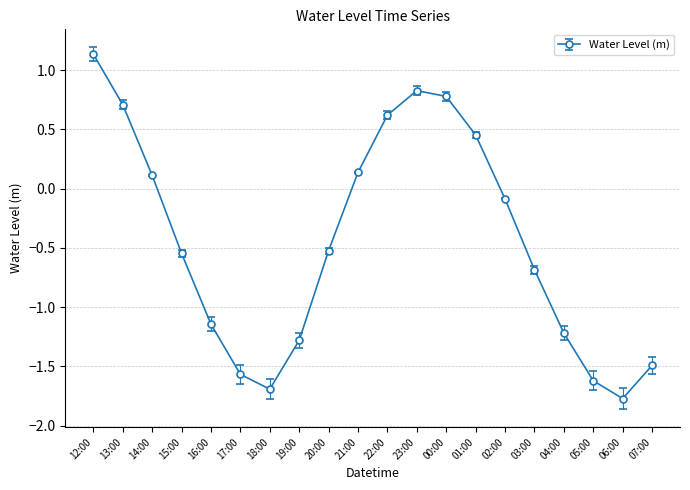

What is the change in value from 14:00 to 16:00?

-1.3